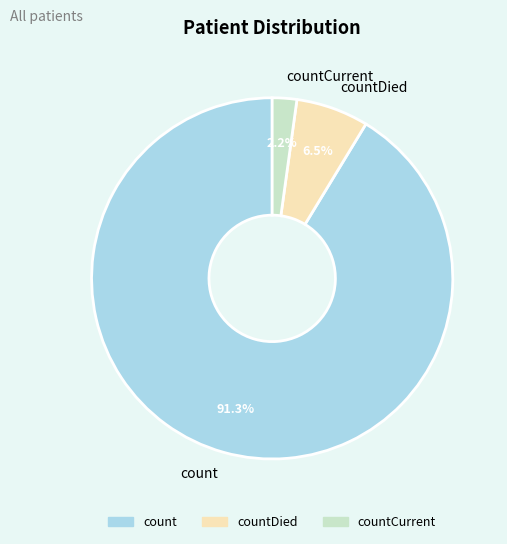

Which category has the smallest portion of the pie?

countCurrent